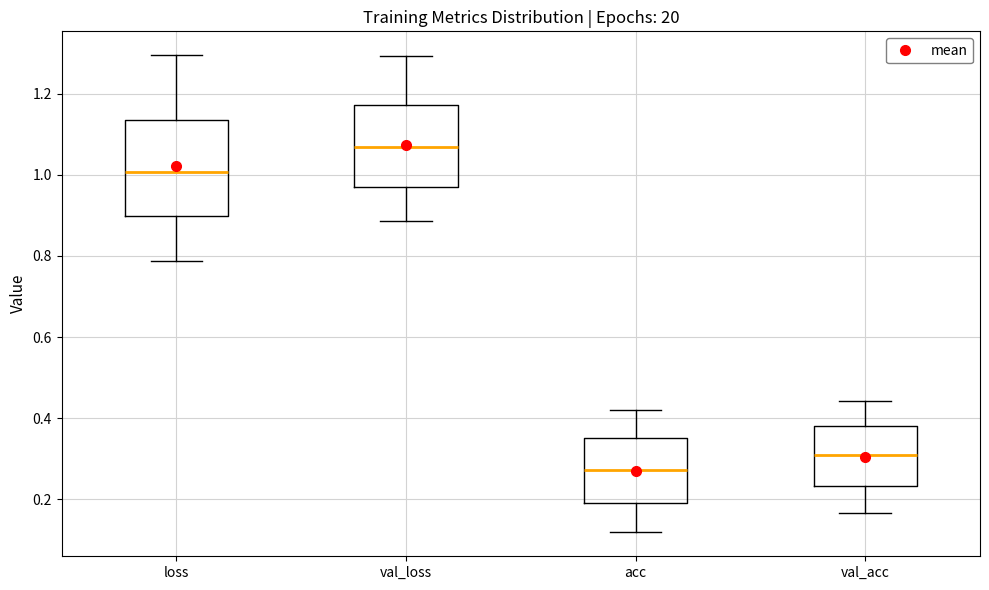

Reading left to right, read every box against the y-axis: the position of its median line, the range the box covers, and the ends of its whiskers. The values are not printed on the chart, so give them approximately, as read against the axis.

loss: median 1.00, box 0.90 to 1.14, whiskers 0.78 to 1.30
val_loss: median 1.06, box 0.98 to 1.18, whiskers 0.88 to 1.30
acc: median 0.28, box 0.20 to 0.36, whiskers 0.12 to 0.42
val_acc: median 0.30, box 0.24 to 0.38, whiskers 0.16 to 0.44